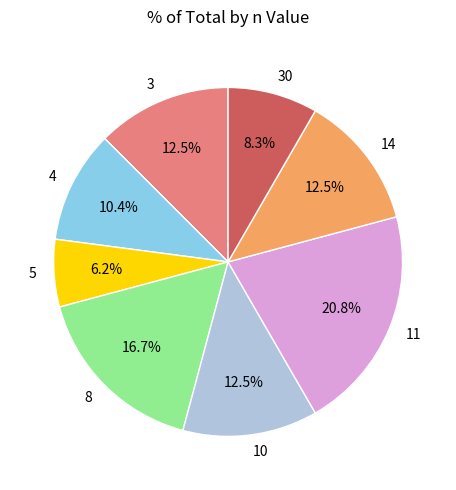

What is the ratio of the value at 14 to the value at 5?

2.0